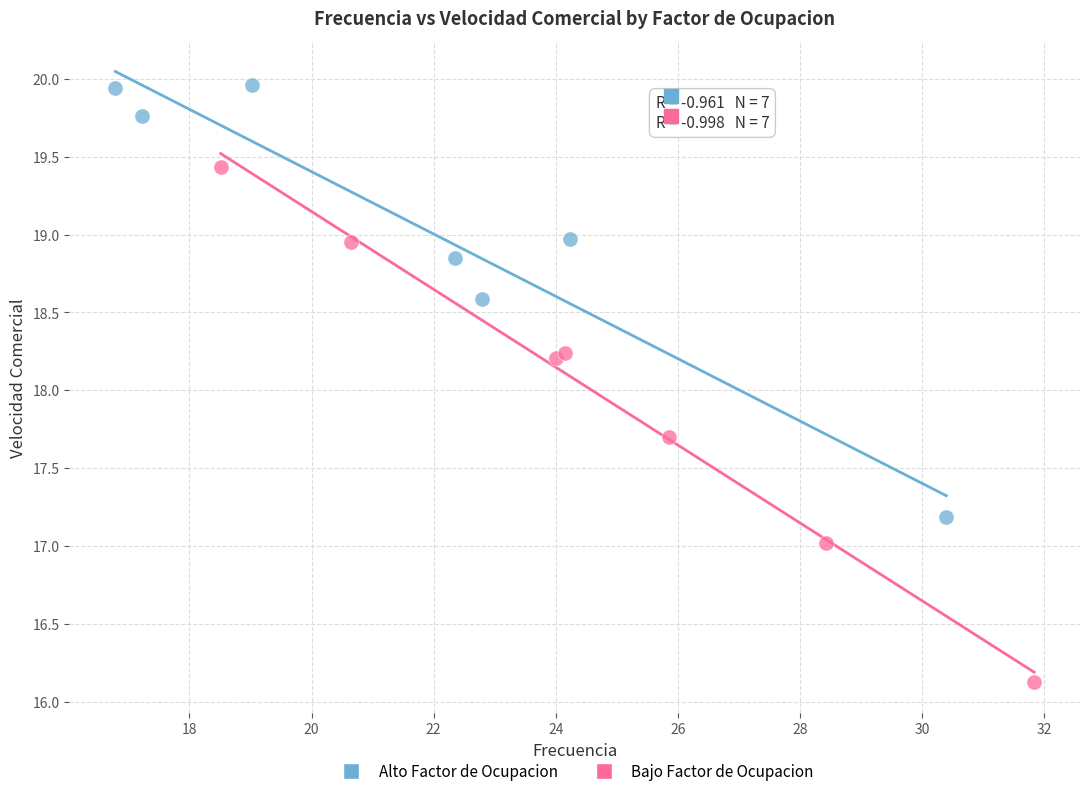

Which series has the widest spread of Y values?

Bajo Factor de Ocupacion